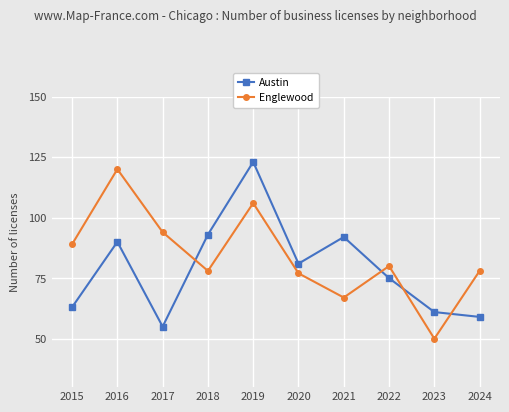

What is the difference between the Englewood values at 2020 and 2019?

29